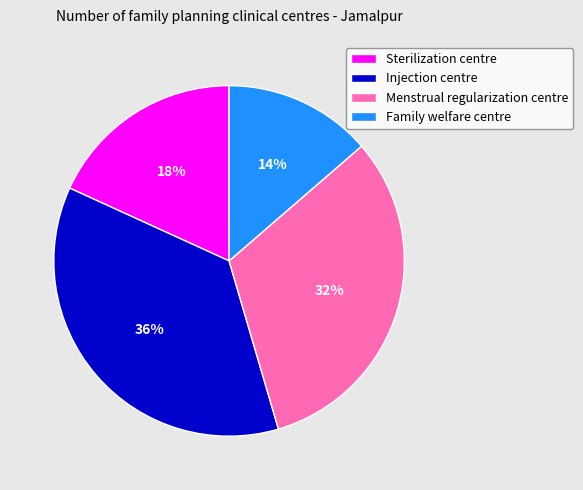

Does Sterilization centre represent more than half of the total?

No